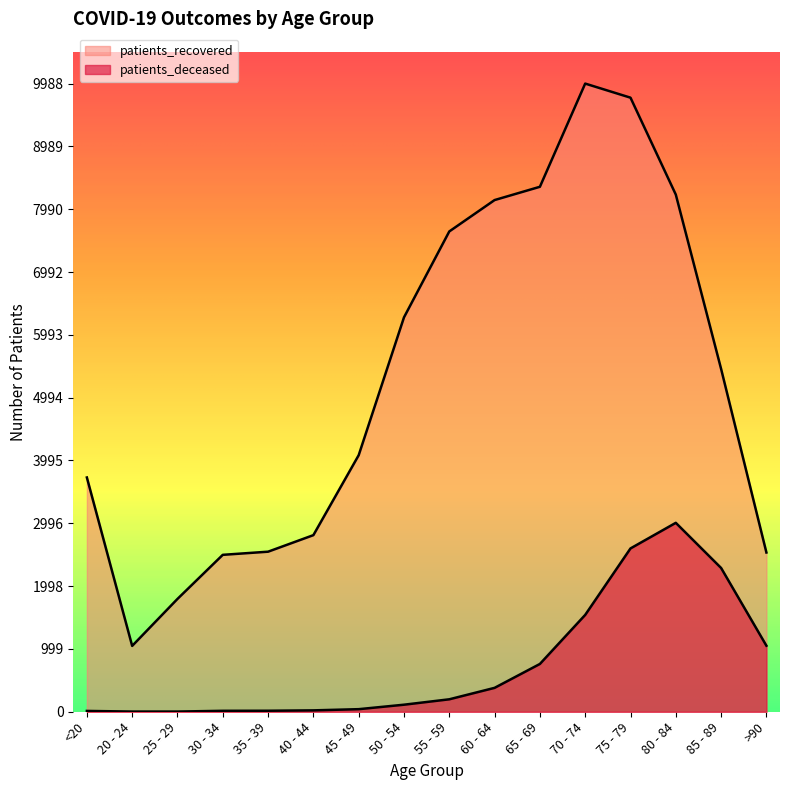

What is the average value of the patients_deceased series?

752